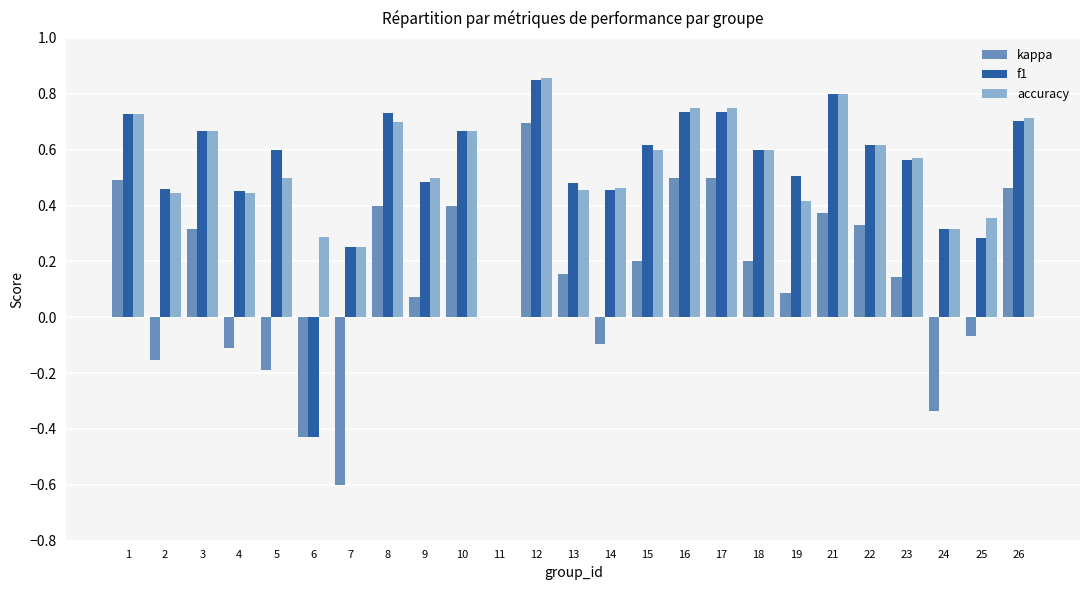

At which category is the sum across all series the highest?

12